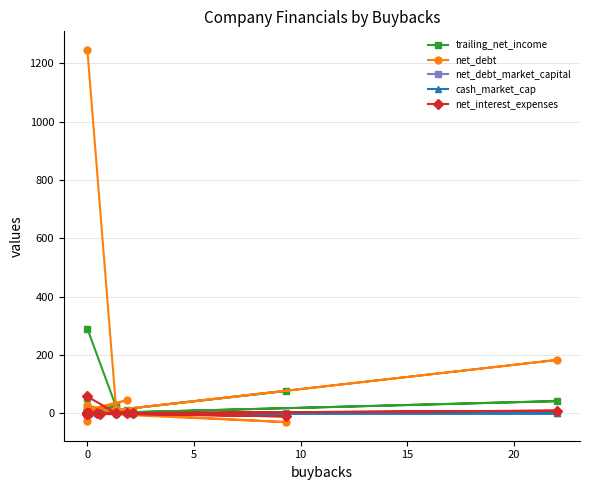

Which series has the largest range (max minus min)?

net_debt